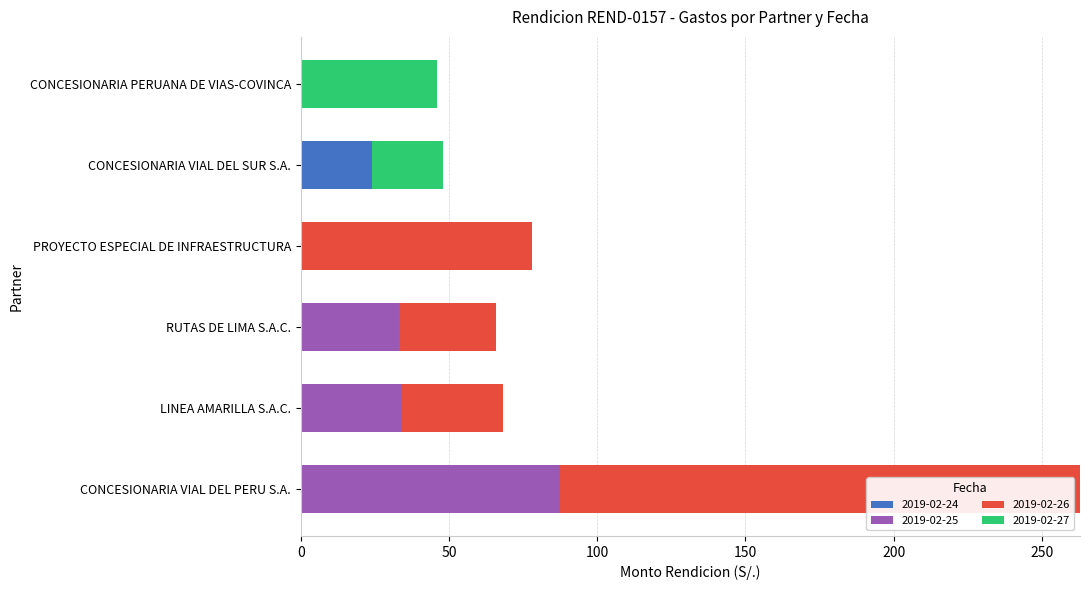

At which category is the sum across all series the highest?

CONCESIONARIA VIAL DEL PERU S.A.